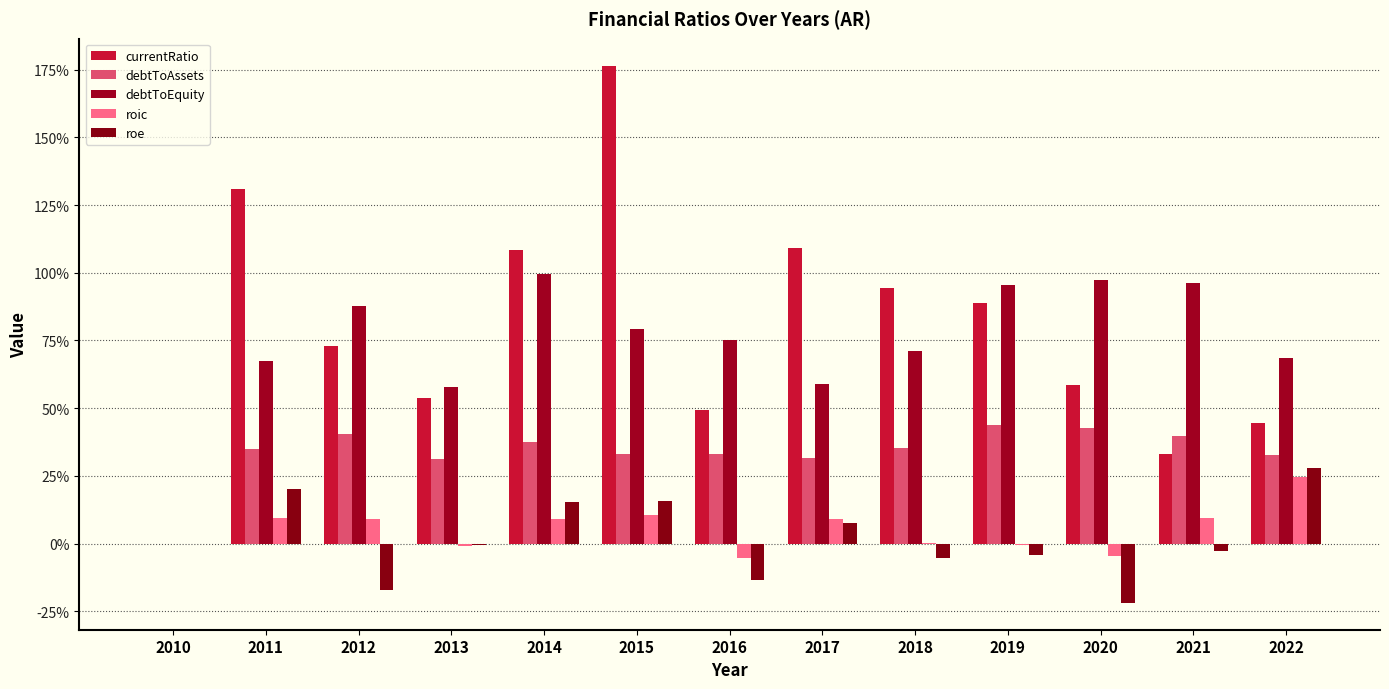

Reading left to right, what are all the values shown in this chart?

currentRatio: 2010=0.0	2011=1.3	2012=0.7	2013=0.5	2014=1.1	2015=1.8	2016=0.5	2017=1.1	2018=0.9	2019=0.9	2020=0.6	2021=0.3	2022=0.4
debtToAssets: 2010=0.0	2011=0.3	2012=0.4	2013=0.3	2014=0.4	2015=0.3	2016=0.3	2017=0.3	2018=0.4	2019=0.4	2020=0.4	2021=0.4	2022=0.3
debtToEquity: 2010=0.0	2011=0.7	2012=0.9	2013=0.6	2014=1.0	2015=0.8	2016=0.8	2017=0.6	2018=0.7	2019=1.0	2020=1.0	2021=1.0	2022=0.7
roic: 2010=0.0	2011=0.1	2012=0.1	2013=-0.0	2014=0.1	2015=0.1	2016=-0.1	2017=0.1	2018=0.0	2019=-0.0	2020=-0.0	2021=0.1	2022=0.2
roe: 2010=0.0	2011=0.2	2012=-0.2	2013=-0.0	2014=0.2	2015=0.2	2016=-0.1	2017=0.1	2018=-0.1	2019=-0.0	2020=-0.2	2021=-0.0	2022=0.3